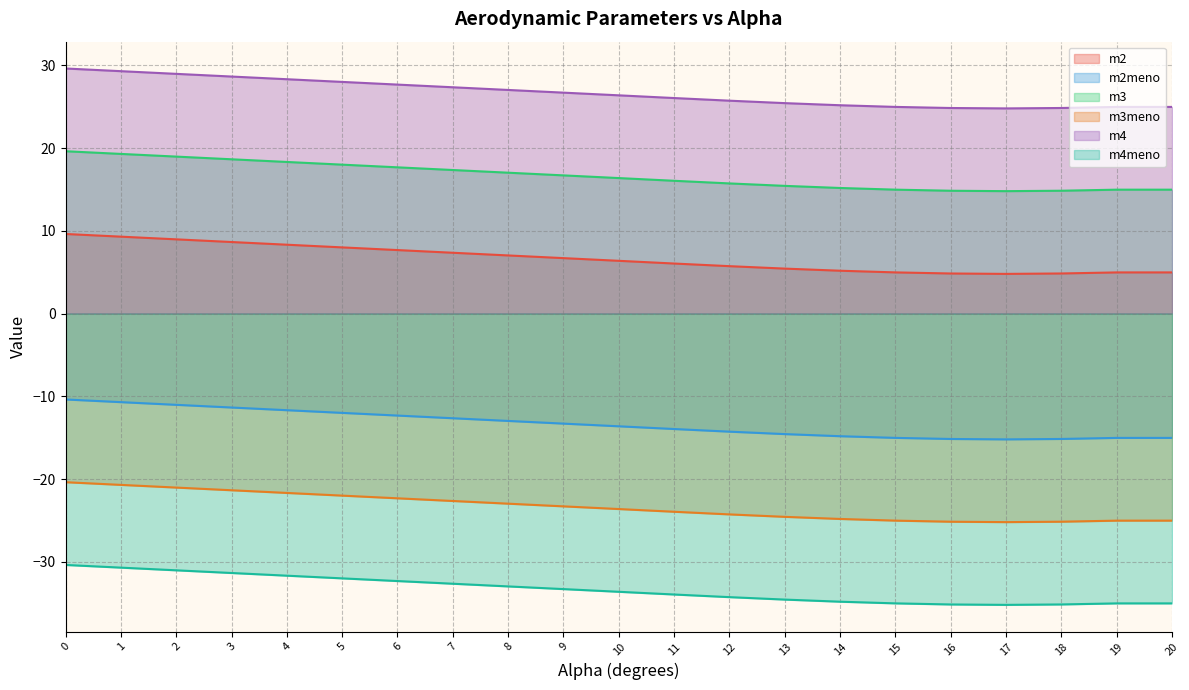

What is the difference between the m2meno values at 18 and 12?

0.9